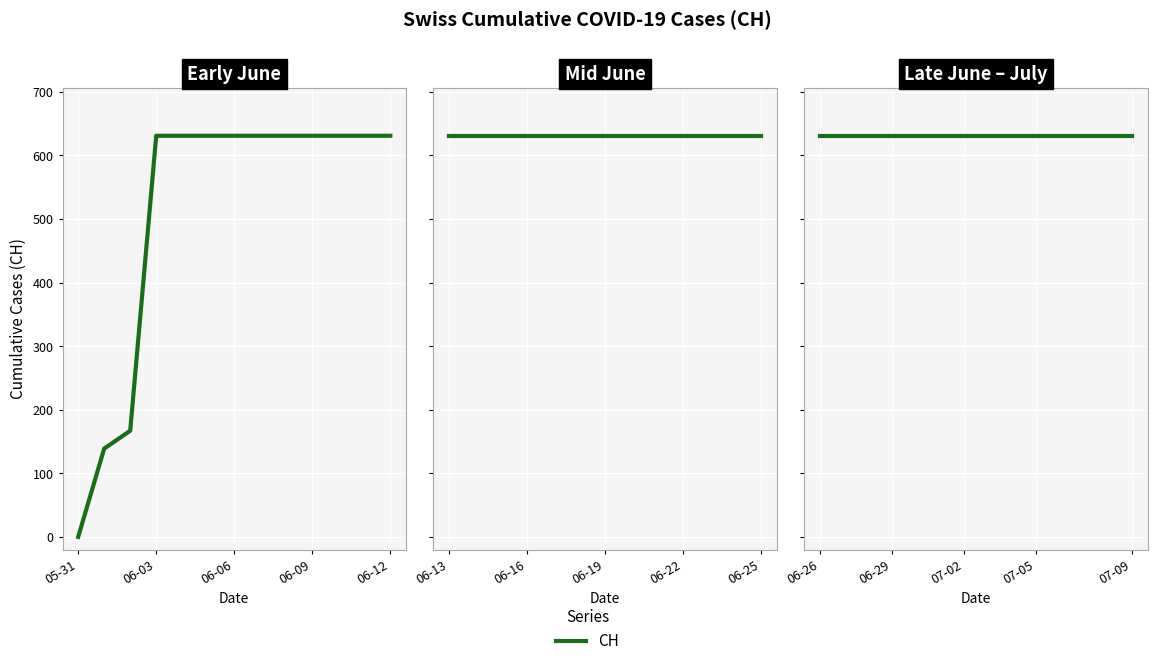

What position from the left is 2020-06-07?

8